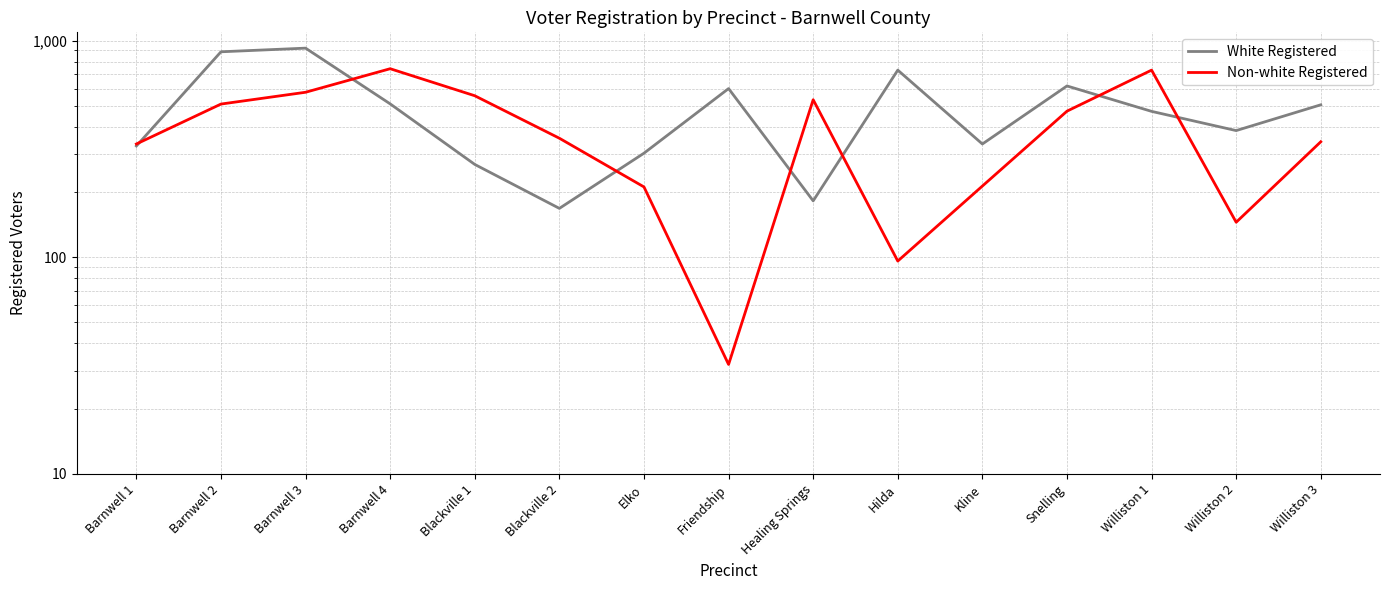

What is the total value across all series at Williston 3?

846